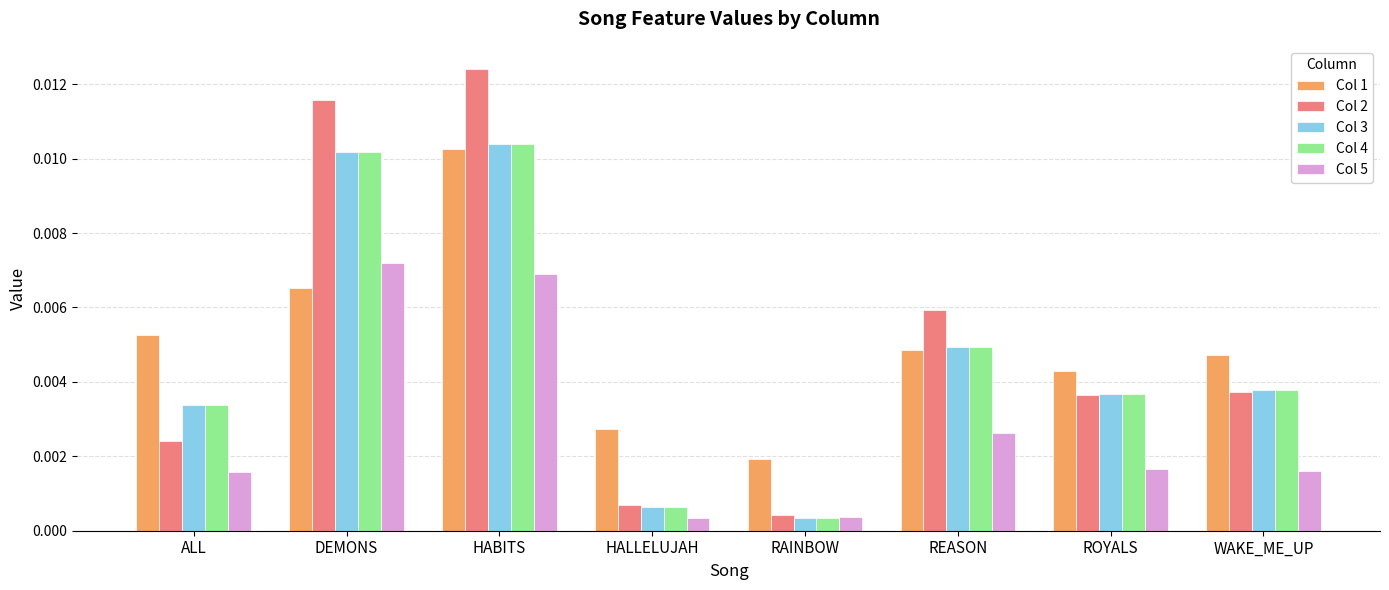

What position from the right is ALL?

8